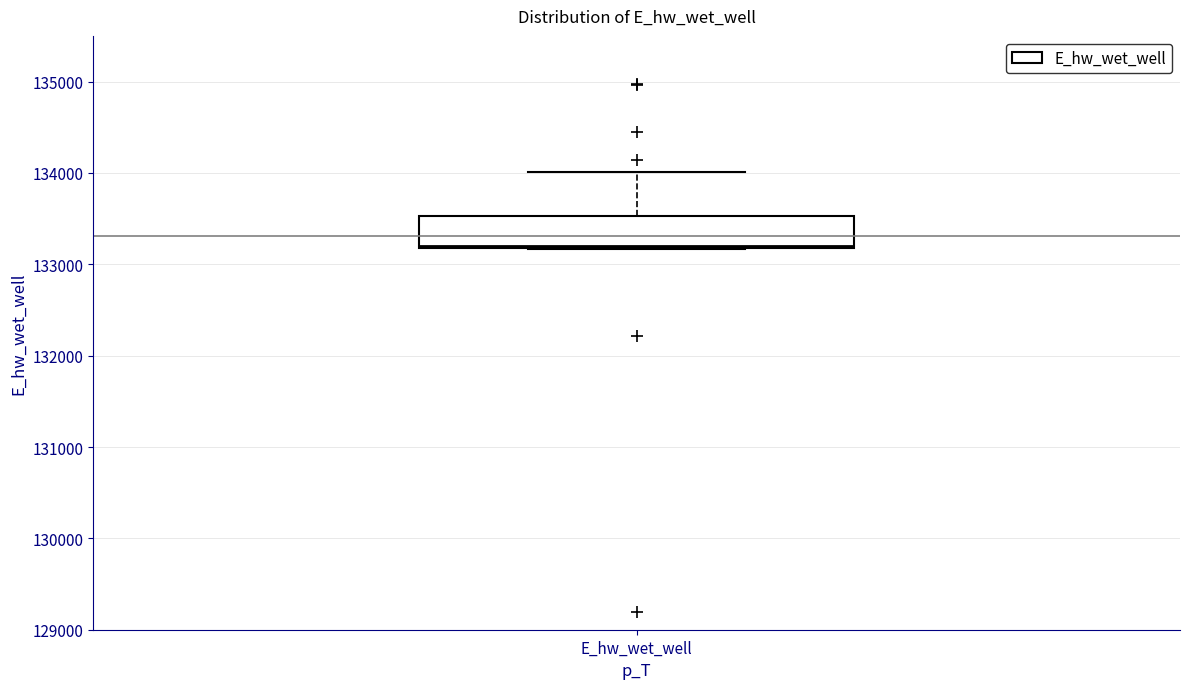

Read this box plot against the y-axis: the position of the median line, the range covered by the box, and the ends of both whiskers. The values are not printed on the chart, so give them approximately, as read against the axis.

median 133200, box 133200 to 133500, whiskers 133200 to 134000